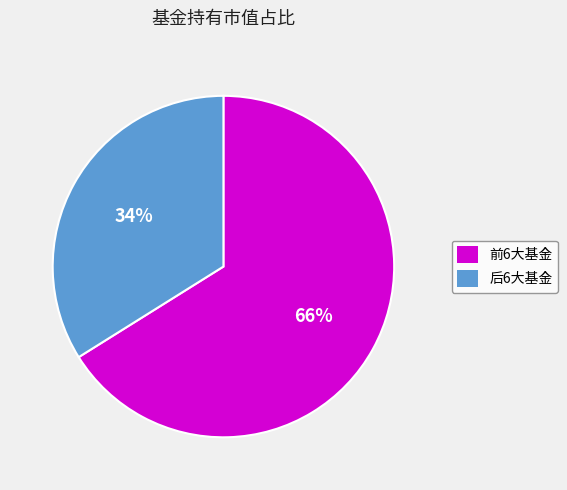

To the nearest percent, what is the average slice percentage?

50%